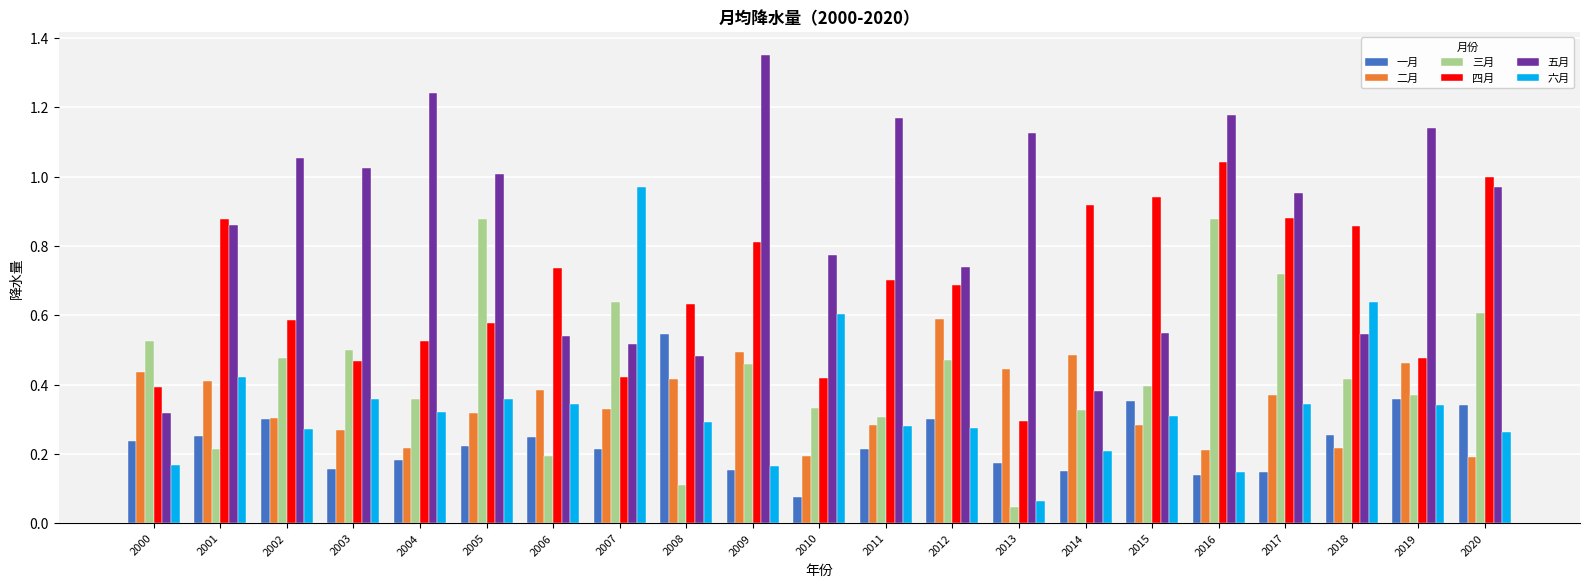

Which label corresponds to the largest value in the chart?

2009